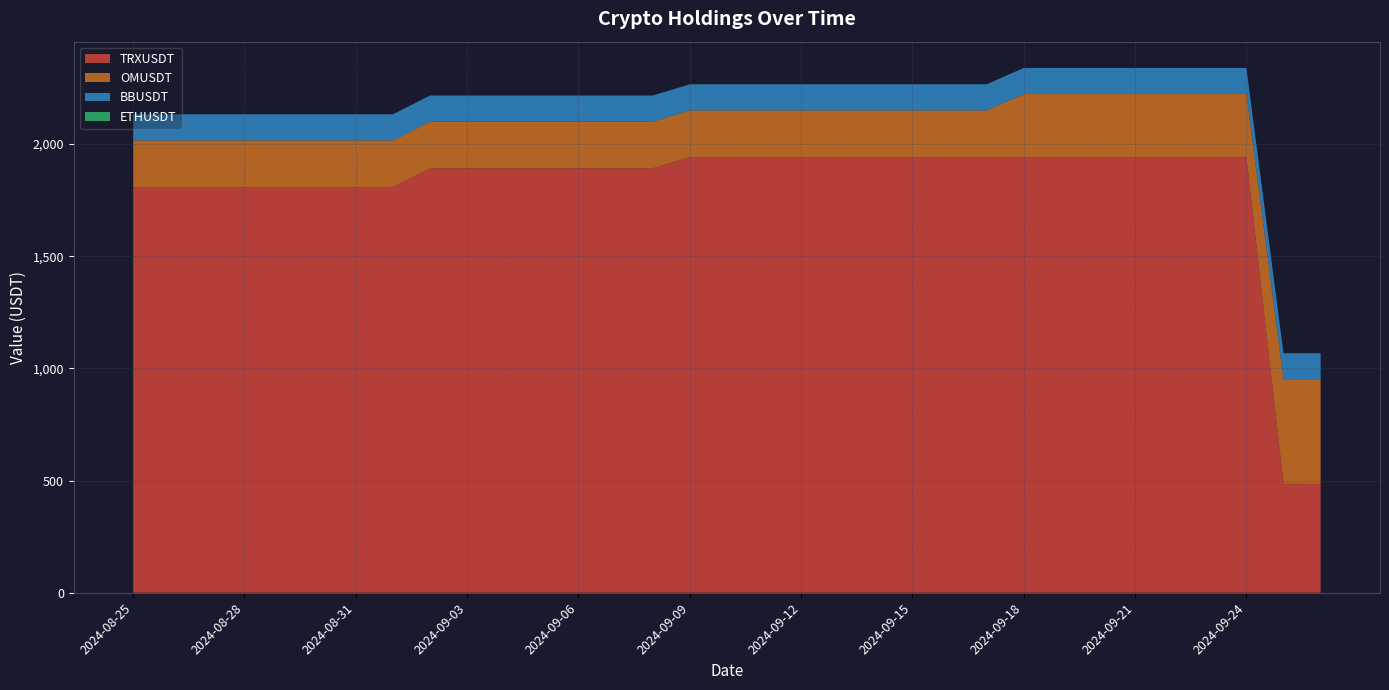

Reading left to right, list all the values displayed in this chart.

TRXUSDT: 2024-08-25=1807.8	2024-08-26=1807.8	2024-08-27=1807.8	2024-08-28=1807.8	2024-08-29=1807.8	2024-08-30=1807.8	2024-08-31=1807.8	2024-09-01=1807.8	2024-09-02=1891.5	2024-09-03=1891.5	2024-09-04=1891.5	2024-09-05=1891.5	2024-09-06=1891.5	2024-09-07=1891.5	2024-09-08=1891.5	2024-09-09=1941.5	2024-09-10=1941.5	2024-09-11=1941.5	2024-09-12=1941.5	2024-09-13=1941.5	2024-09-14=1941.5	2024-09-15=1941.5	2024-09-16=1941.5	2024-09-17=1941.5	2024-09-18=1941.5	2024-09-19=1941.5	2024-09-20=1941.5	2024-09-21=1941.5	2024-09-22=1941.5	2024-09-23=1941.5	2024-09-24=1941.5	2024-09-25=485.4	2024-09-26=485.4
OMUSDT: 2024-08-25=208.1	2024-08-26=208.1	2024-08-27=208.1	2024-08-28=208.1	2024-08-29=208.1	2024-08-30=208.1	2024-08-31=208.1	2024-09-01=208.1	2024-09-02=208.1	2024-09-03=208.1	2024-09-04=208.1	2024-09-05=208.1	2024-09-06=208.1	2024-09-07=208.1	2024-09-08=208.1	2024-09-09=208.1	2024-09-10=208.1	2024-09-11=208.1	2024-09-12=208.1	2024-09-13=208.1	2024-09-14=208.1	2024-09-15=208.1	2024-09-16=208.1	2024-09-17=208.1	2024-09-18=281.0	2024-09-19=281.0	2024-09-20=281.0	2024-09-21=281.0	2024-09-22=281.0	2024-09-23=281.0	2024-09-24=281.0	2024-09-25=465.8	2024-09-26=465.8
BBUSDT: 2024-08-25=116.4	2024-08-26=116.4	2024-08-27=116.4	2024-08-28=116.4	2024-08-29=116.4	2024-08-30=116.4	2024-08-31=116.4	2024-09-01=116.4	2024-09-02=116.4	2024-09-03=116.4	2024-09-04=116.4	2024-09-05=116.4	2024-09-06=116.4	2024-09-07=116.4	2024-09-08=116.4	2024-09-09=116.4	2024-09-10=116.4	2024-09-11=116.4	2024-09-12=116.4	2024-09-13=116.4	2024-09-14=116.4	2024-09-15=116.4	2024-09-16=116.4	2024-09-17=116.4	2024-09-18=116.4	2024-09-19=116.4	2024-09-20=116.4	2024-09-21=116.4	2024-09-22=116.4	2024-09-23=116.4	2024-09-24=116.4	2024-09-25=116.4	2024-09-26=116.4
ETHUSDT: 2024-08-25=0.1	2024-08-26=0.1	2024-08-27=0.1	2024-08-28=0.1	2024-08-29=0.1	2024-08-30=0.1	2024-08-31=0.1	2024-09-01=0.1	2024-09-02=0.1	2024-09-03=0.1	2024-09-04=0.1	2024-09-05=0.1	2024-09-06=0.1	2024-09-07=0.1	2024-09-08=0.1	2024-09-09=0.1	2024-09-10=0.1	2024-09-11=0.1	2024-09-12=0.1	2024-09-13=0.1	2024-09-14=0.1	2024-09-15=0.1	2024-09-16=0.1	2024-09-17=0.1	2024-09-18=0.1	2024-09-19=0.1	2024-09-20=0.1	2024-09-21=0.1	2024-09-22=0.1	2024-09-23=0.1	2024-09-24=0.1	2024-09-25=0.1	2024-09-26=0.1